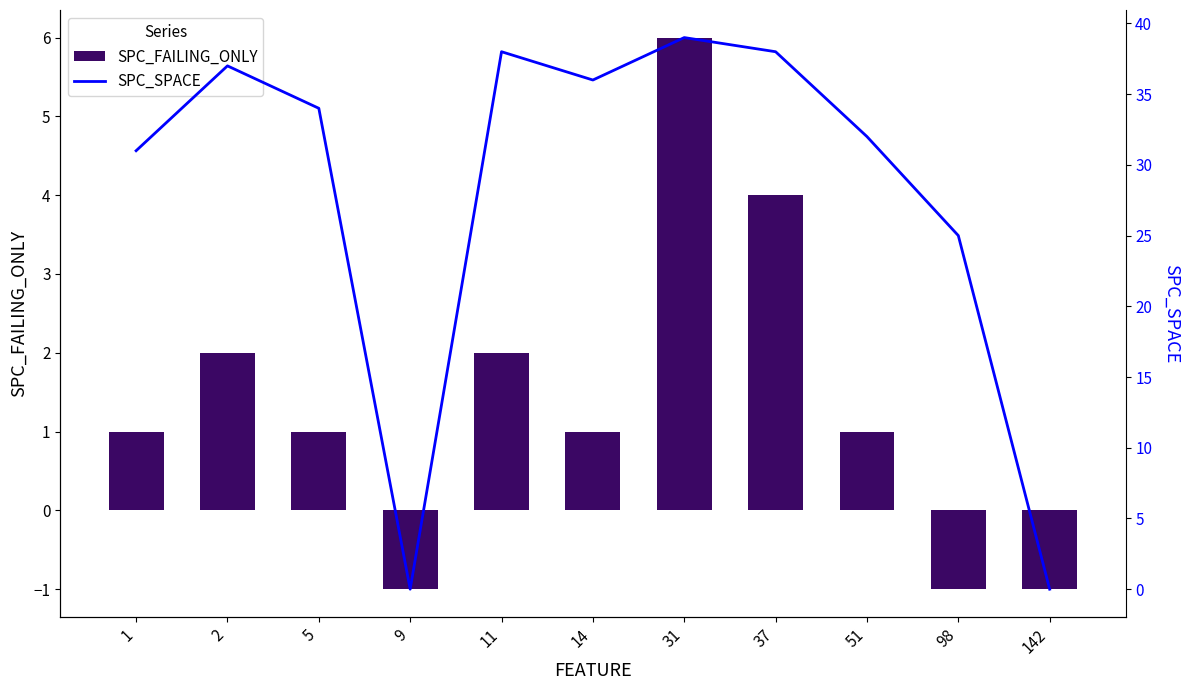

True or false: SPC_SPACE has a value of 69 at 31.

False